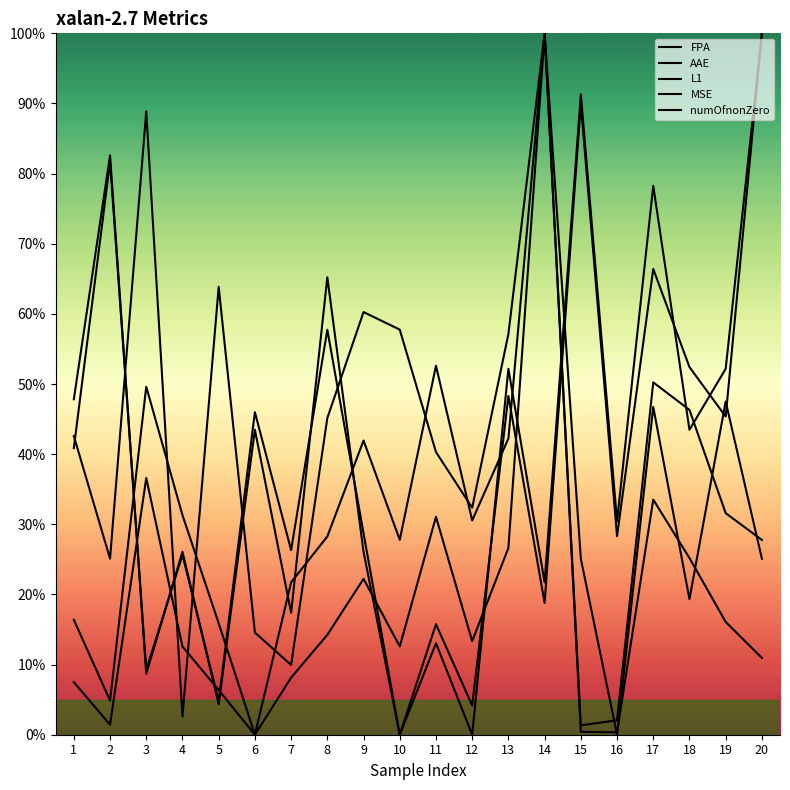

True or false: L1 has more than 2 interior local peaks.

True